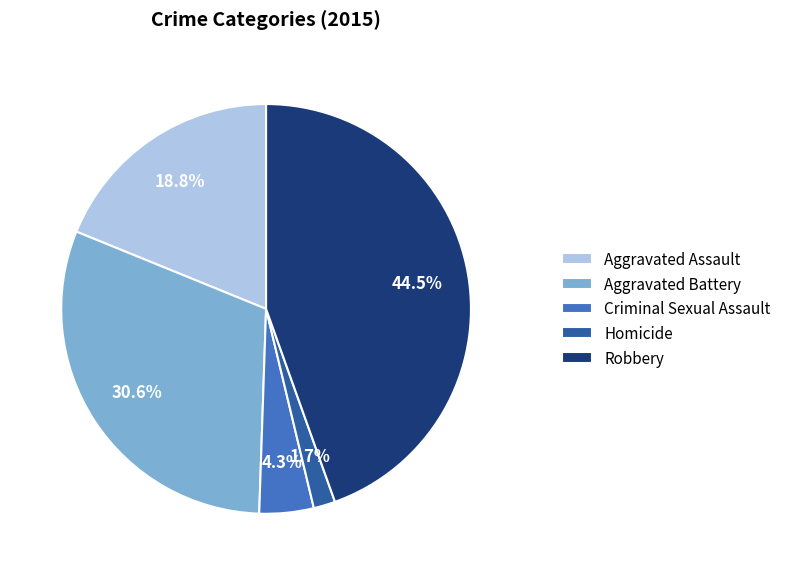

What is the largest slice in the pie chart?

Robbery